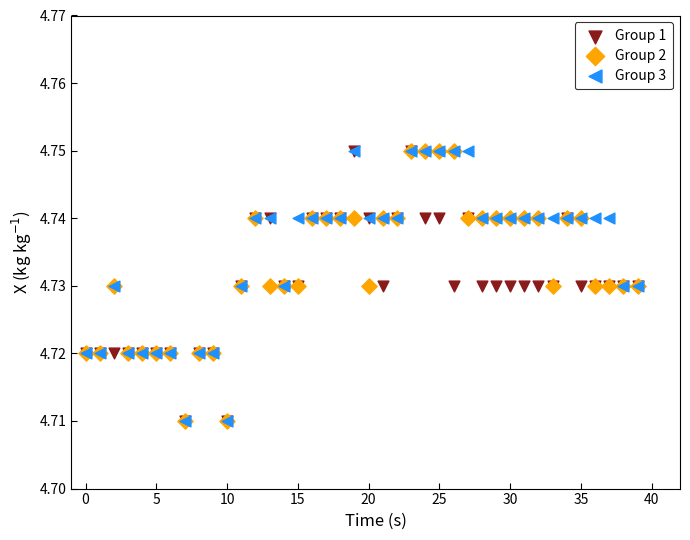

What are all the series names shown in the legend?

Group 1, Group 2, Group 3